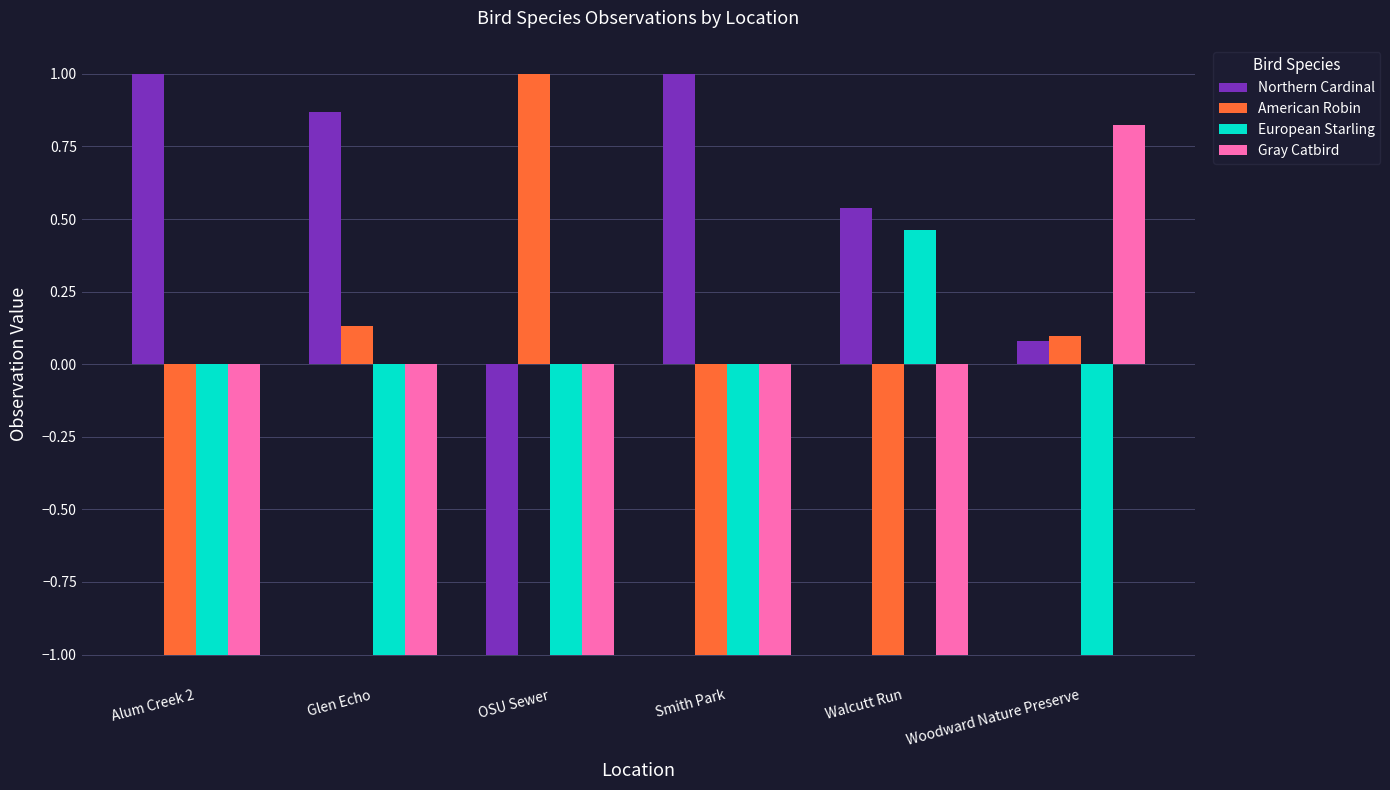

Is the value of Gray Catbird at Alum Creek 2 greater than the value of American Robin at Glen Echo?

No